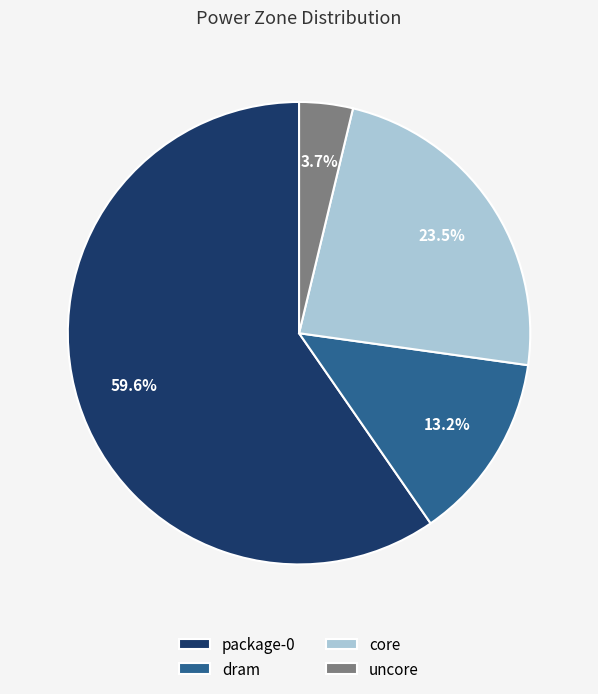

What is the largest slice in the pie chart?

package-0